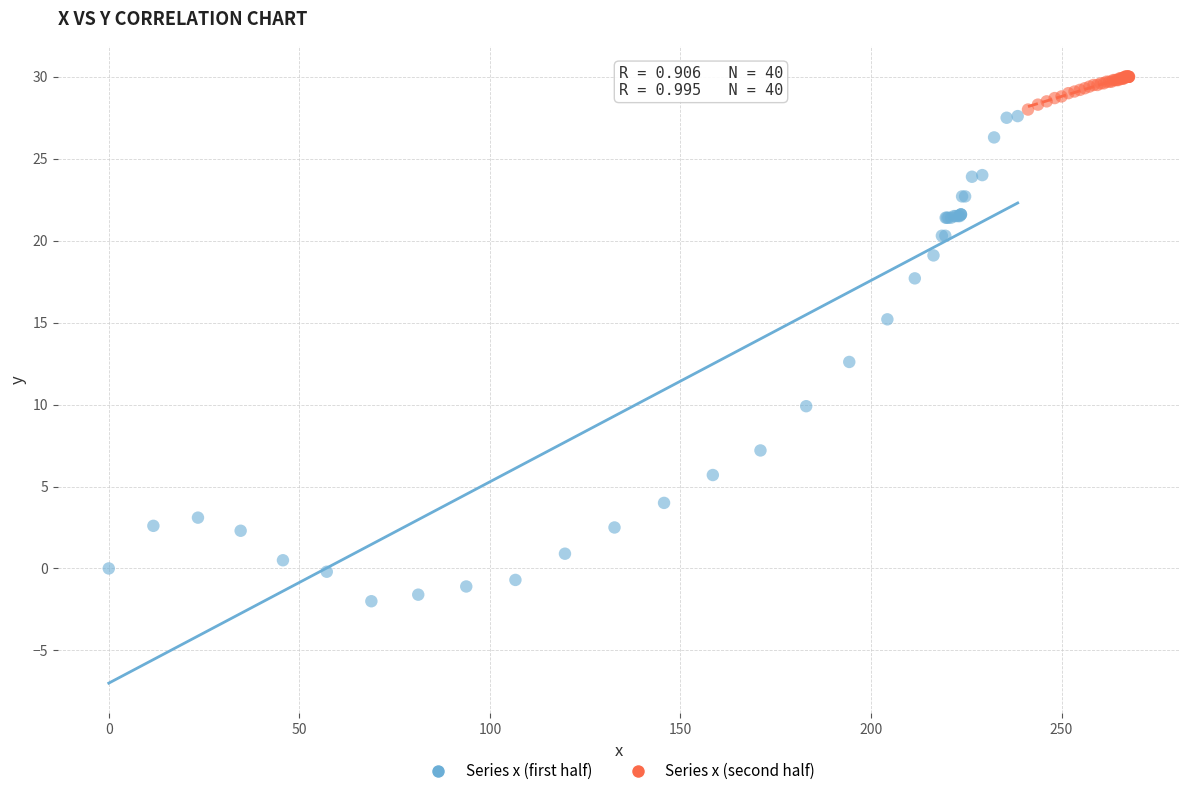

Which series reaches the minimum Y coordinate?

Series x (first half)